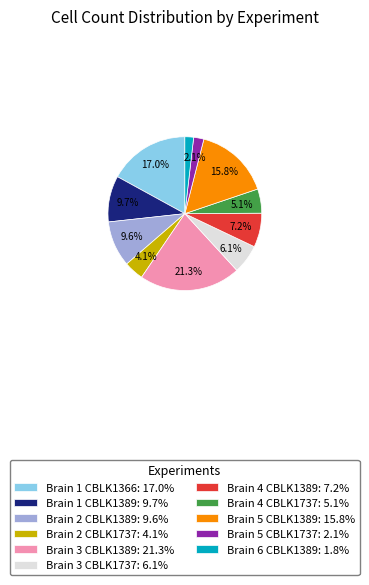

Does any single category account for the majority?

No